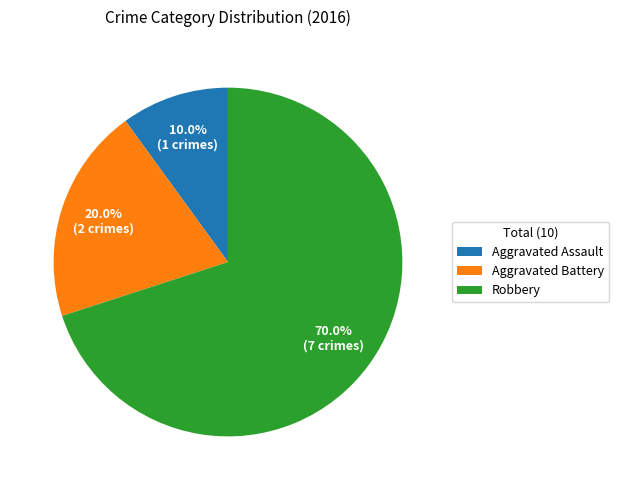

To the nearest percent, what is the difference between the largest and smallest slice percentages?

60%